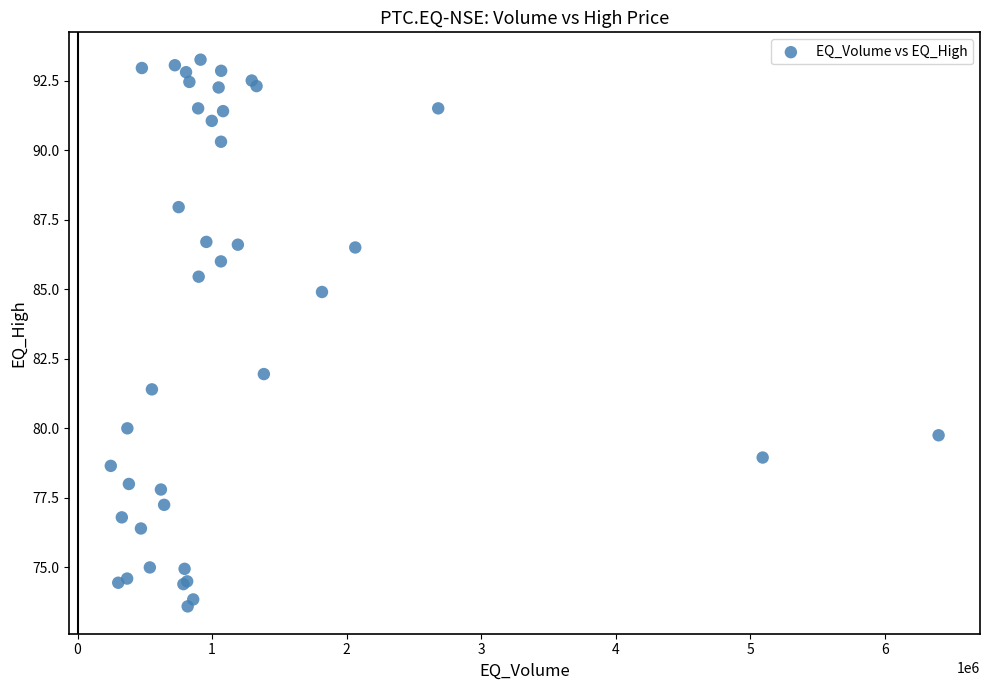

What Y value in the scatter plot is closest to 83?

82.0